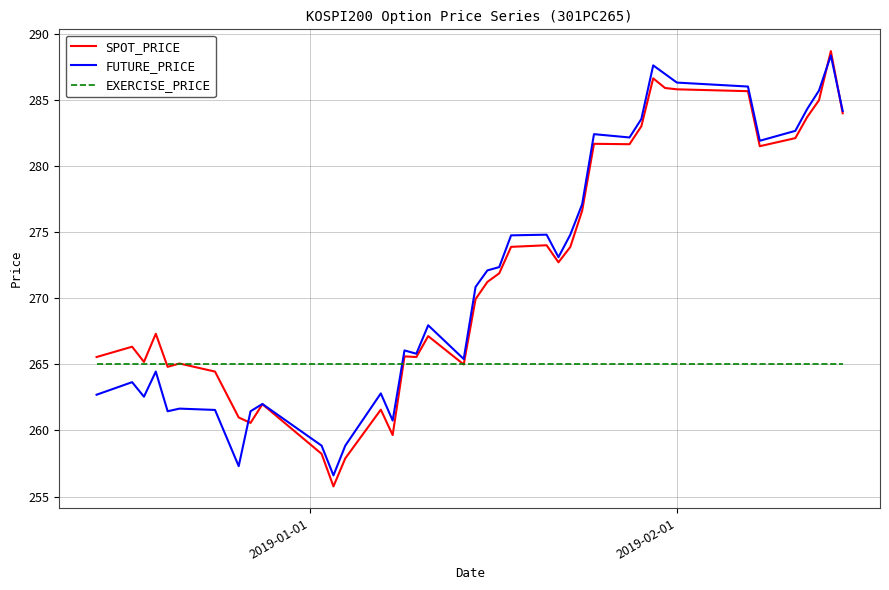

What is the greatest value displayed?

288.7